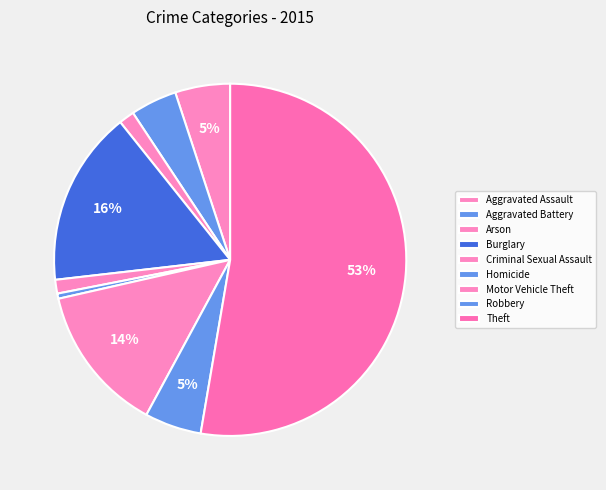

To the nearest percent, what portion does Robbery represent?

5%